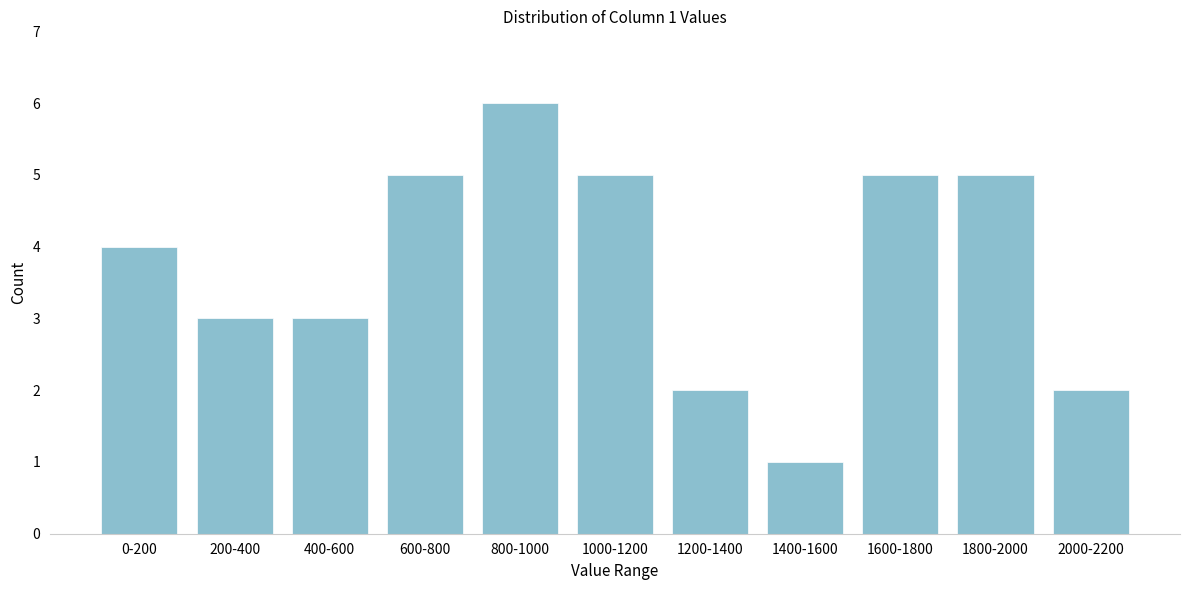

Reading right to left, what are all the values shown in this chart?

2000-2200=2	1800-2000=5	1600-1800=5	1400-1600=1	1200-1400=2	1000-1200=5	800-1000=6	600-800=5	400-600=3	200-400=3	0-200=4